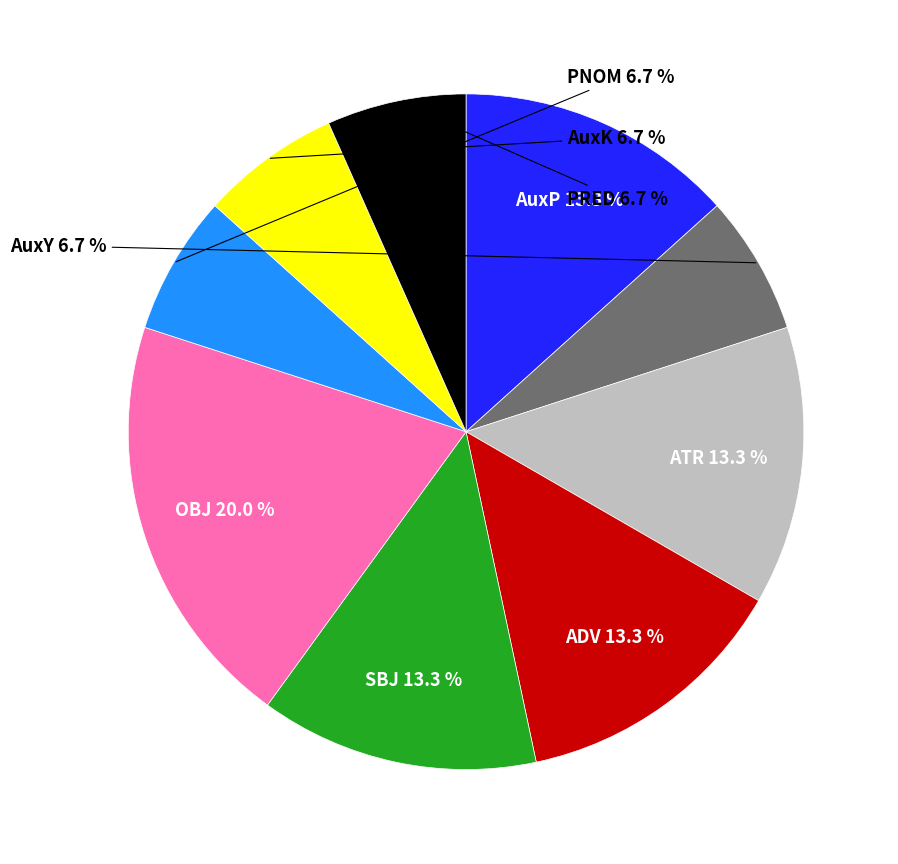

Is there a majority slice in this chart?

No